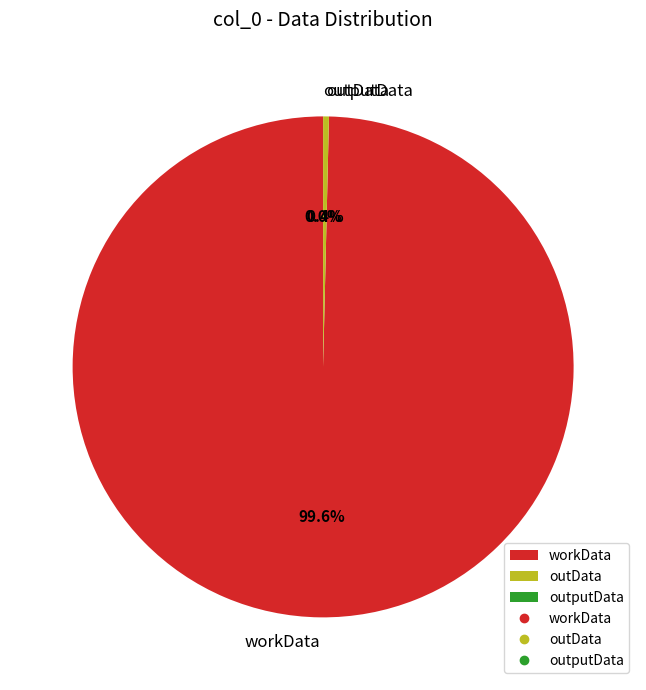

Does workData account for over 50% of the chart?

Yes